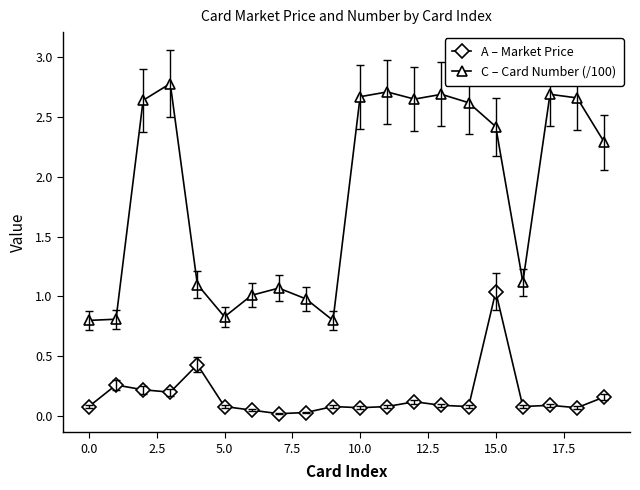

True or false: A – Market Price has more than 0 interior local peaks.

True